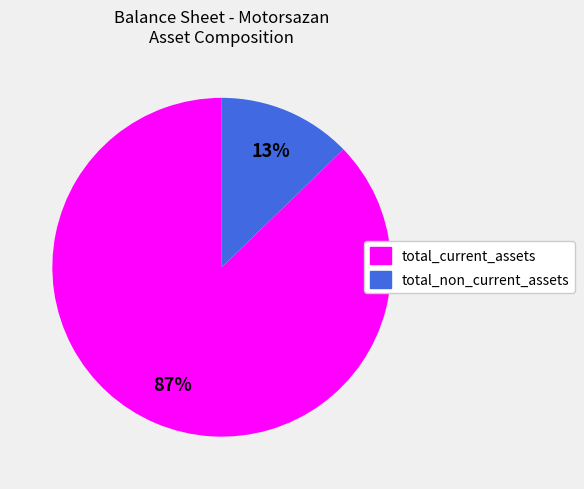

How many slices are in this pie chart?

2